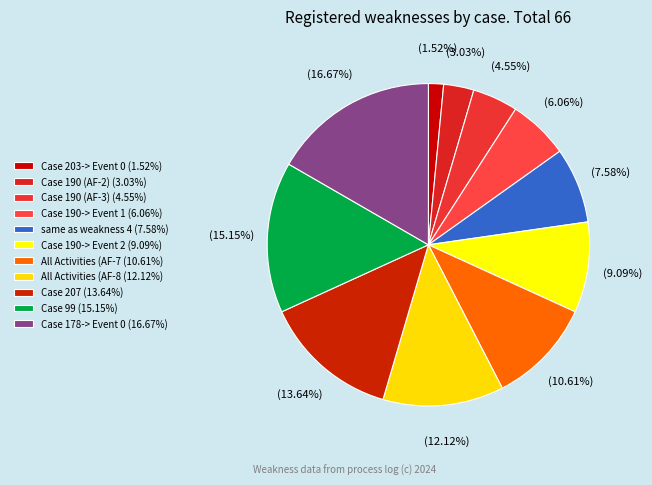

How many slices are in this pie chart?

11